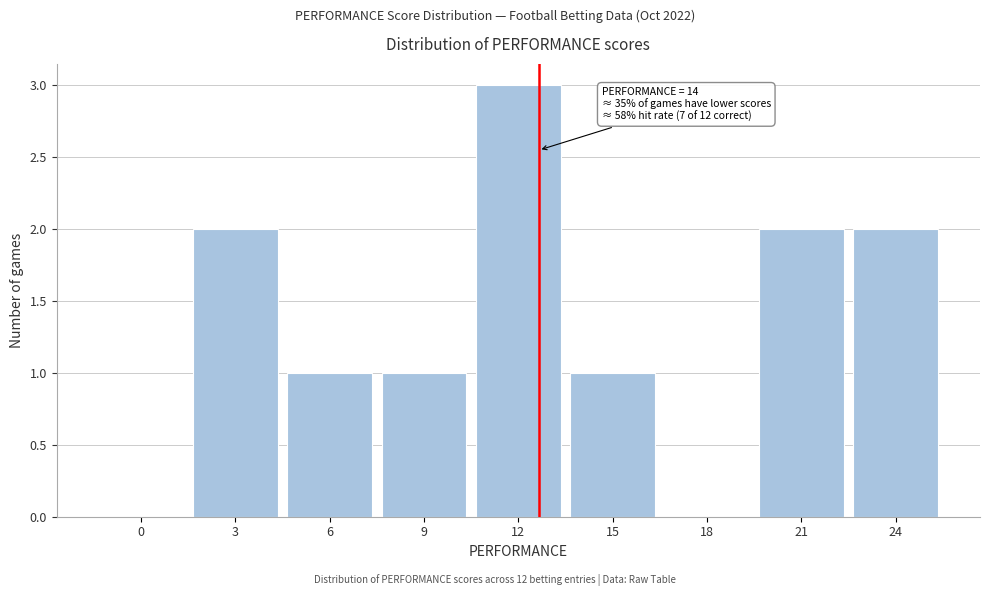

Reading left to right, transcribe all the data shown in this chart.

0=0	3=2	6=1	9=1	12=3	15=1	18=0	21=2	24=2